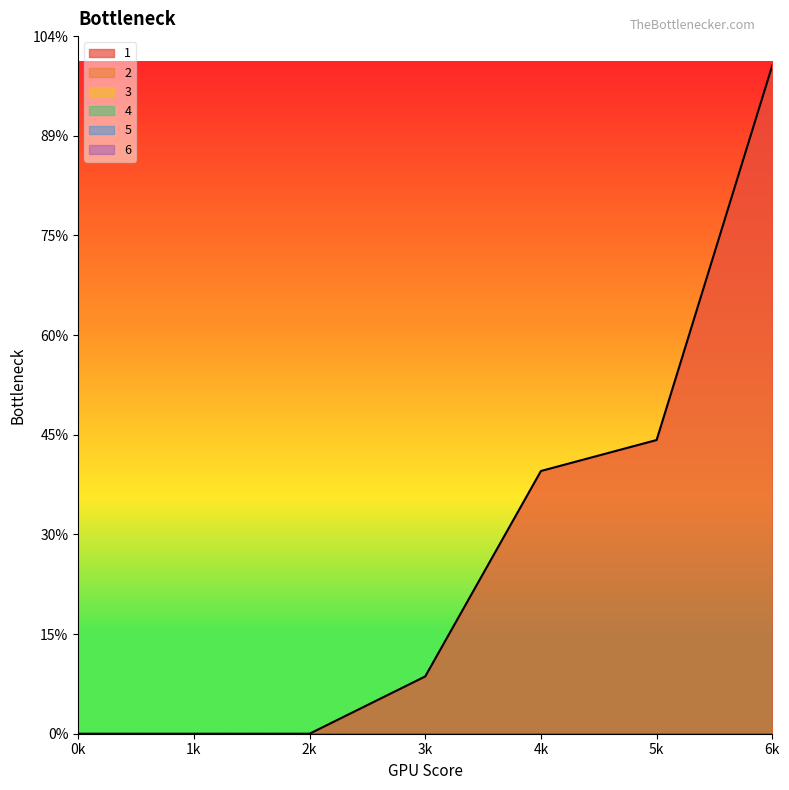

What is the spread (max minus min) of values at 5?

5.9